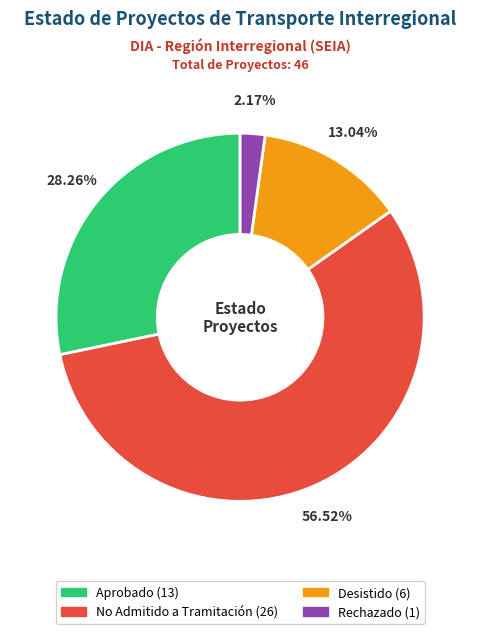

To the nearest percent, what percentage of the pie is Aprobado?

28%